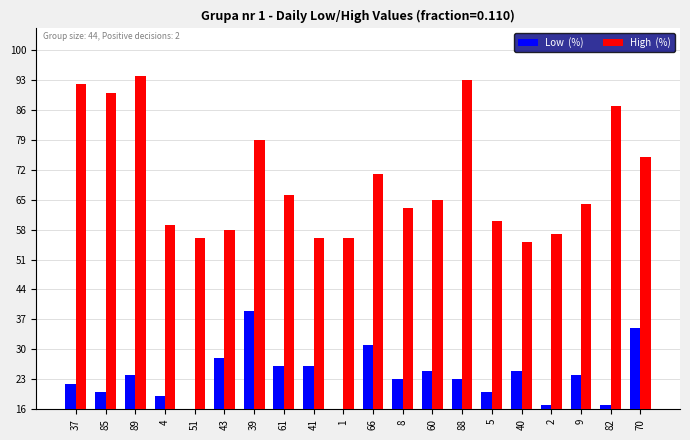

What is the minimum value shown in the chart?

16